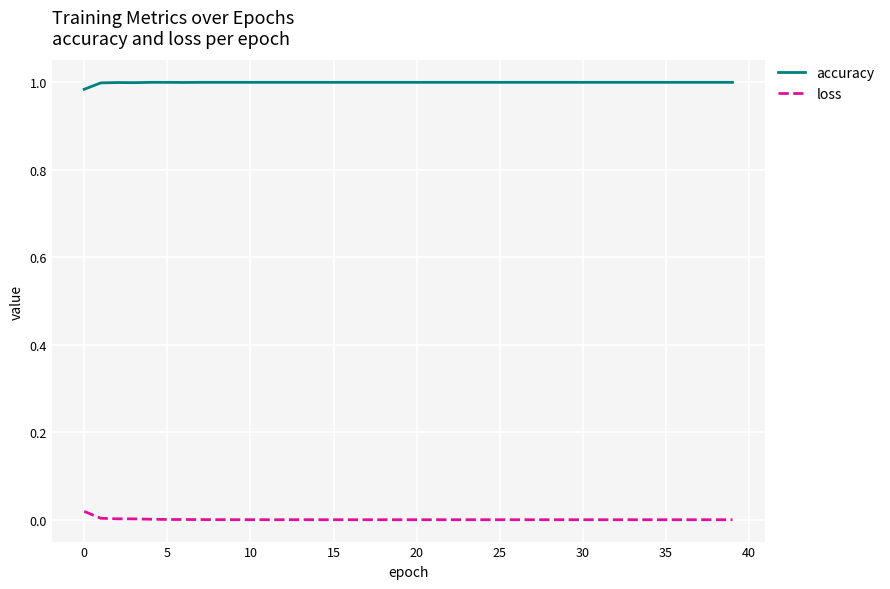

Does the chart have visible grid lines?

Yes